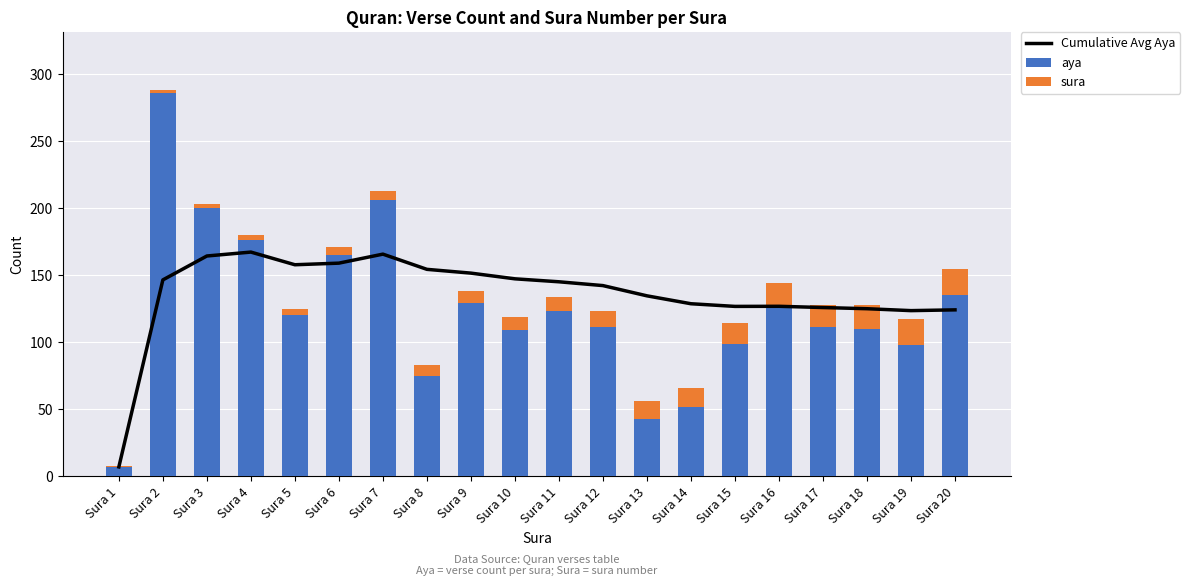

Which series changed the most between Sura 8 and Sura 17?

aya